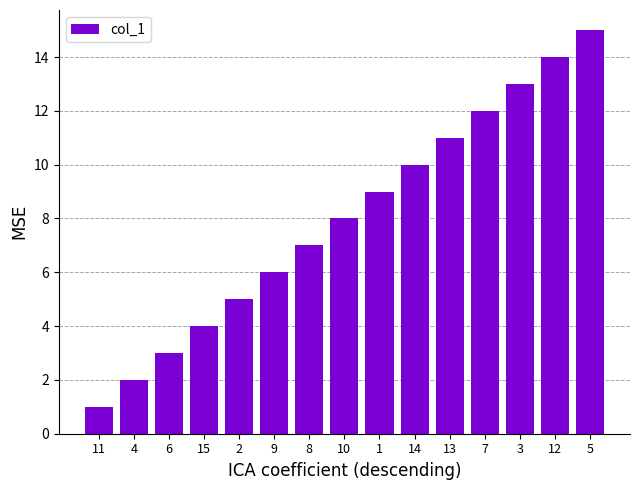

How many values are below 8?

7